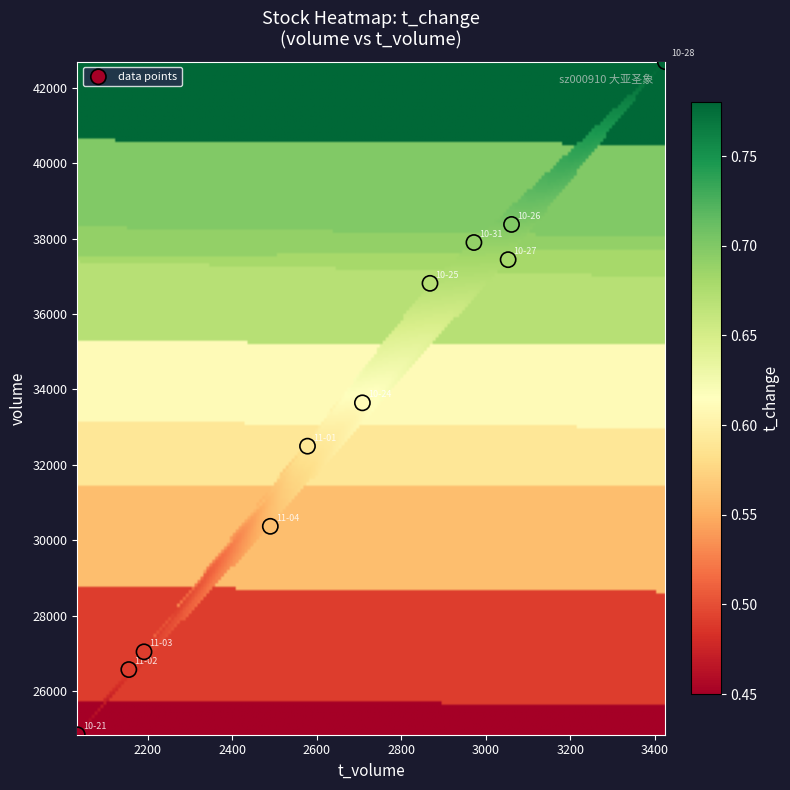

What is the average Y value?

33471